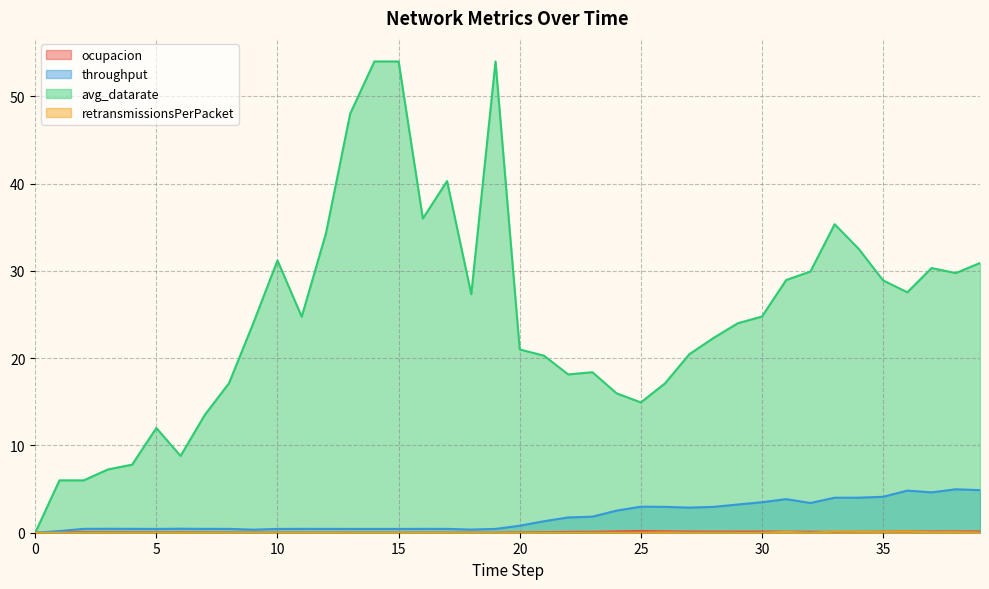

Reading left to right, extract all data points from this chart.

ocupacion: 0=0.0	1=0.1	2=0.1	3=0.1	4=0.1	5=0.0	6=0.0	7=0.0	8=0.0	9=0.0	10=0.0	11=0.0	12=0.0	13=0.0	14=0.0	15=0.0	16=0.0	17=0.0	18=0.0	19=0.0	20=0.0	21=0.1	22=0.1	23=0.1	24=0.2	25=0.2	26=0.2	27=0.1	28=0.1	29=0.1	30=0.1	31=0.1	32=0.1	33=0.1	34=0.1	35=0.1	36=0.1	37=0.1	38=0.1	39=0.1
throughput: 0=0.0	1=0.2	2=0.4	3=0.5	4=0.4	5=0.4	6=0.5	7=0.4	8=0.4	9=0.3	10=0.4	11=0.4	12=0.4	13=0.4	14=0.4	15=0.4	16=0.4	17=0.4	18=0.4	19=0.4	20=0.8	21=1.3	22=1.8	23=1.8	24=2.5	25=3.0	26=3.0	27=2.9	28=3.0	29=3.2	30=3.5	31=3.8	32=3.4	33=4.0	34=4.0	35=4.1	36=4.8	37=4.6	38=5.0	39=4.9
avg_datarate: 0=0.0	1=6.0	2=6.0	3=7.2	4=7.8	5=12.0	6=8.8	7=13.5	8=17.1	9=24.0	10=31.2	11=24.8	12=34.3	13=48.0	14=54.0	15=54.0	16=36.0	17=40.3	18=27.3	19=54.0	20=21.0	21=20.3	22=18.1	23=18.4	24=16.0	25=14.9	26=17.1	27=20.4	28=22.3	29=24.0	30=24.8	31=29.0	32=29.9	33=35.4	34=32.5	35=28.9	36=27.6	37=30.3	38=29.8	39=30.9
retransmissionsPerPacket: 0=0.0	1=0.0	2=0.0	3=0.0	4=0.0	5=0.0	6=0.0	7=0.0	8=0.0	9=0.0	10=0.0	11=0.0	12=0.0	13=0.0	14=0.0	15=0.0	16=0.0	17=0.0	18=0.0	19=0.0	20=0.0	21=0.0	22=0.0	23=0.0	24=0.0	25=0.0	26=0.0	27=0.0	28=0.0	29=0.0	30=0.0	31=0.1	32=0.0	33=0.1	34=0.1	35=0.1	36=0.1	37=0.1	38=0.1	39=0.0